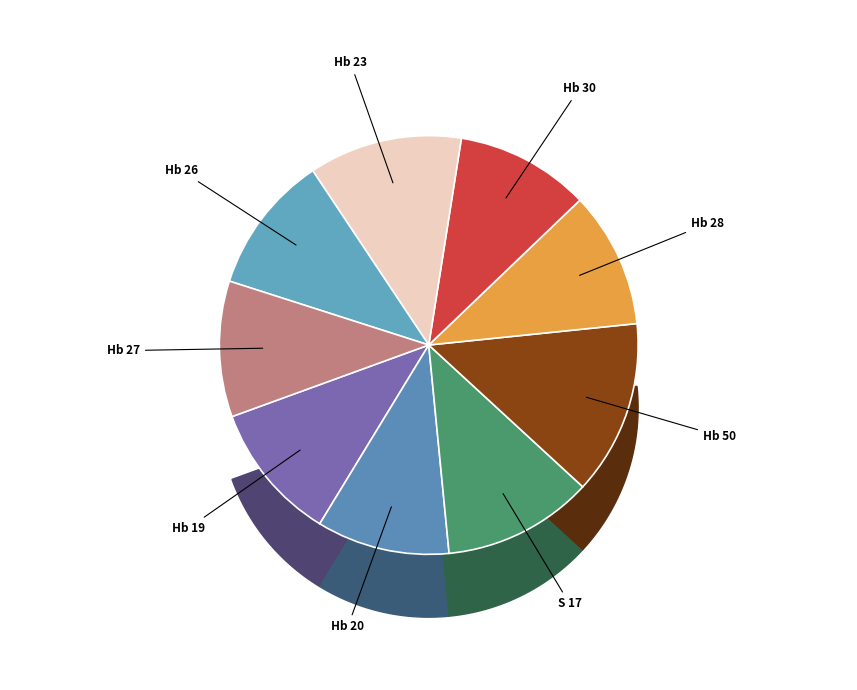

To the nearest percent, what is the difference between the largest and smallest slice percentages?

3%